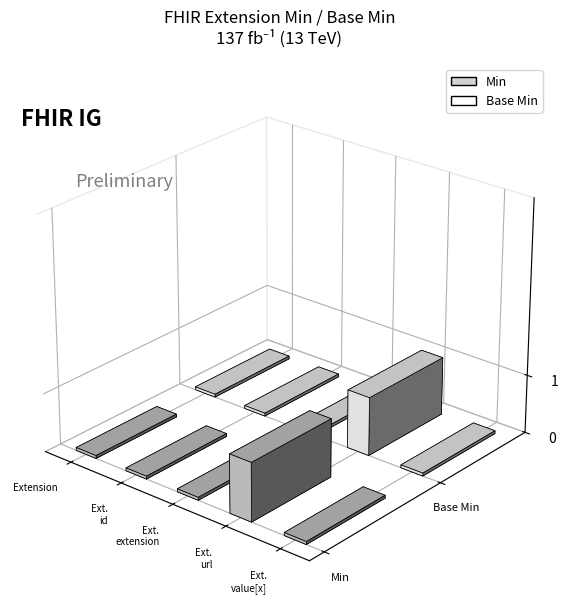

Which category has the lowest value in the Base Min series?

Extension